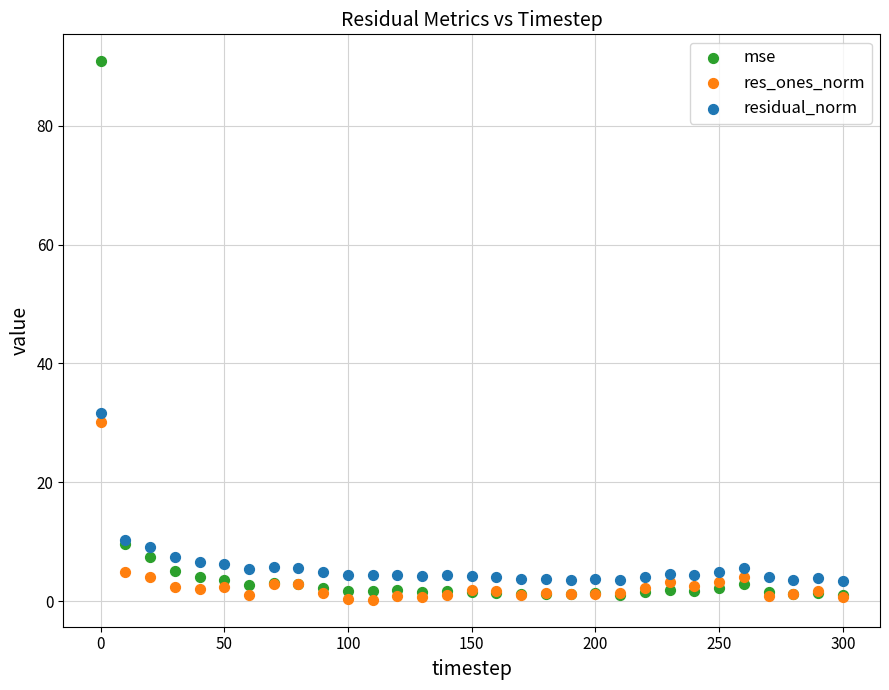

In the mse series, what Y value is closest to 45?

9.5